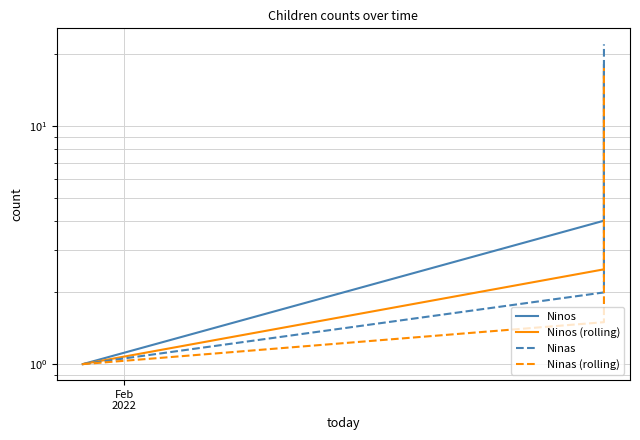

At which label does Ninas reach its minimum?

Feb
2022